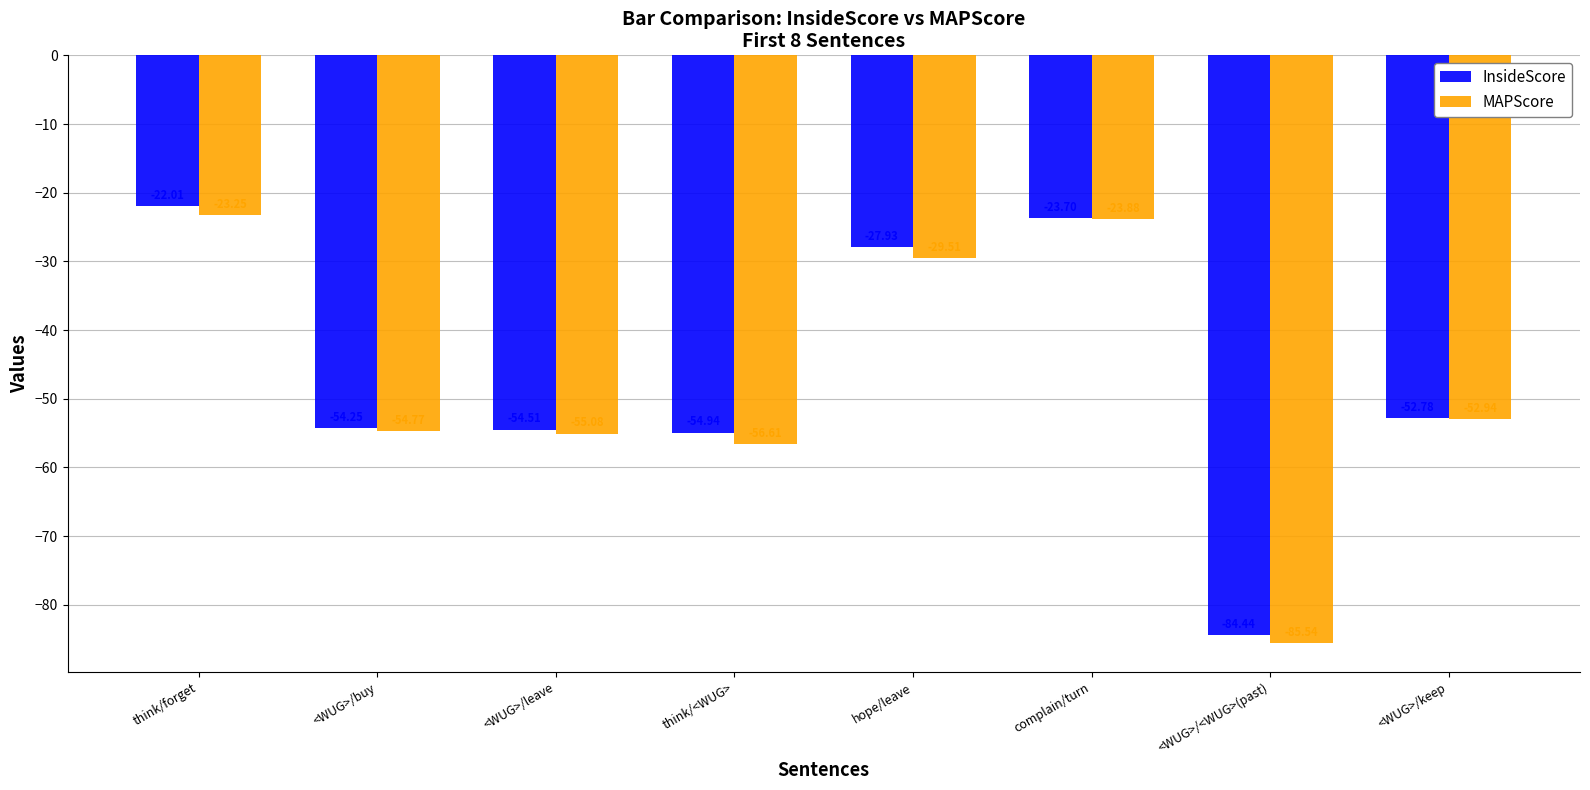

What position from the left is hope/leave?

5